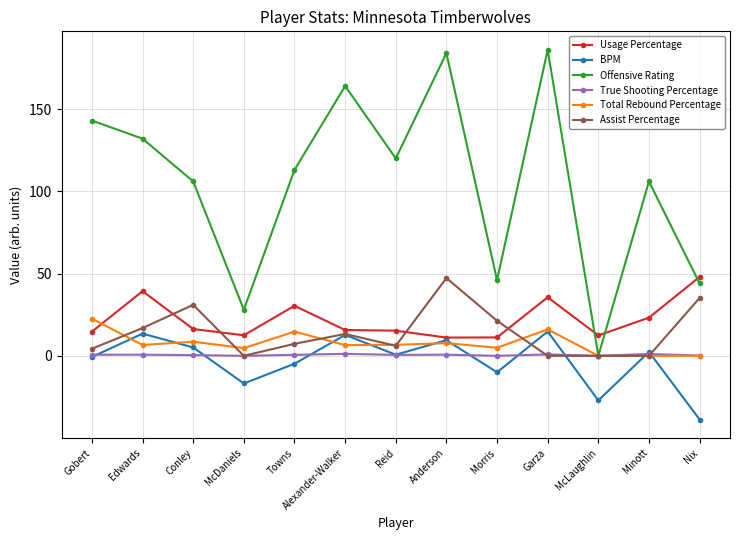

At which category does BPM reach its first local peak?

Edwards